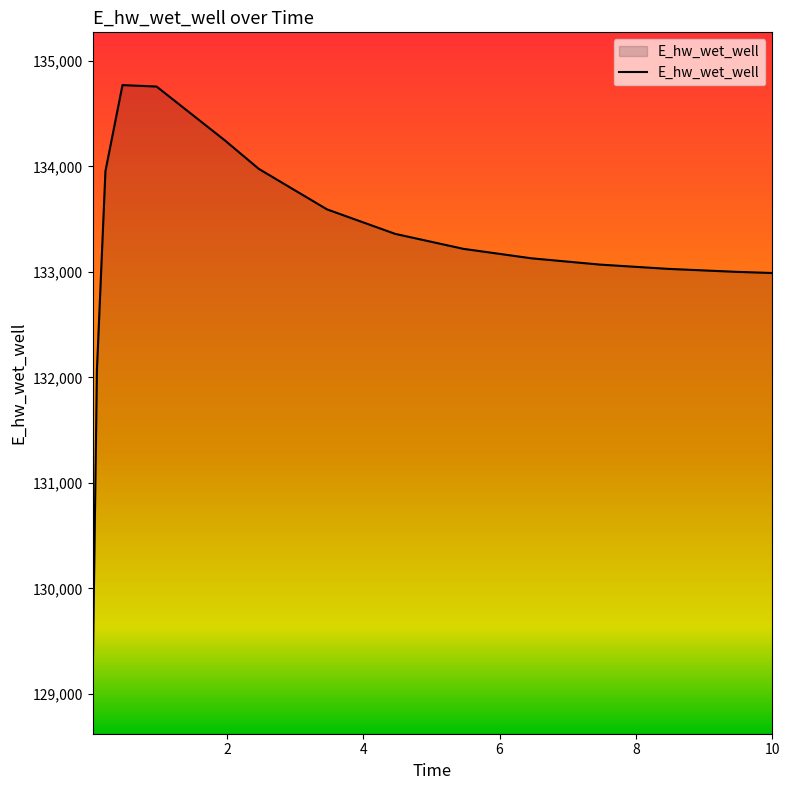

What is the greatest value displayed?

134770.5